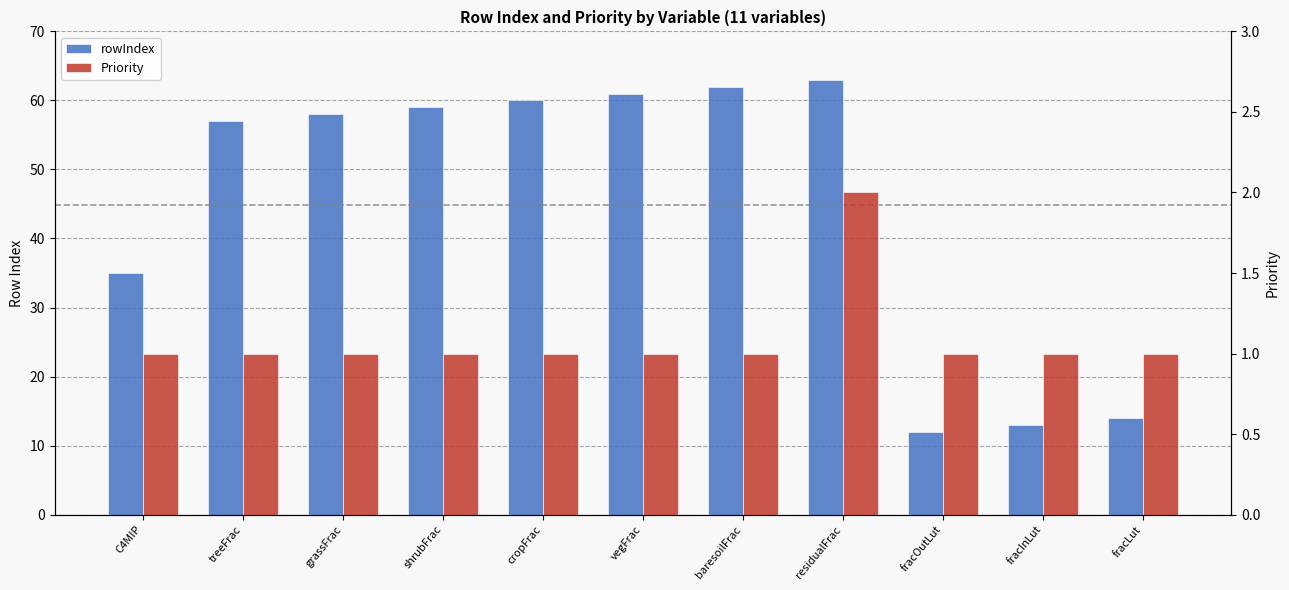

What is the value of the rowIndex bar at the 1st from the left?

35